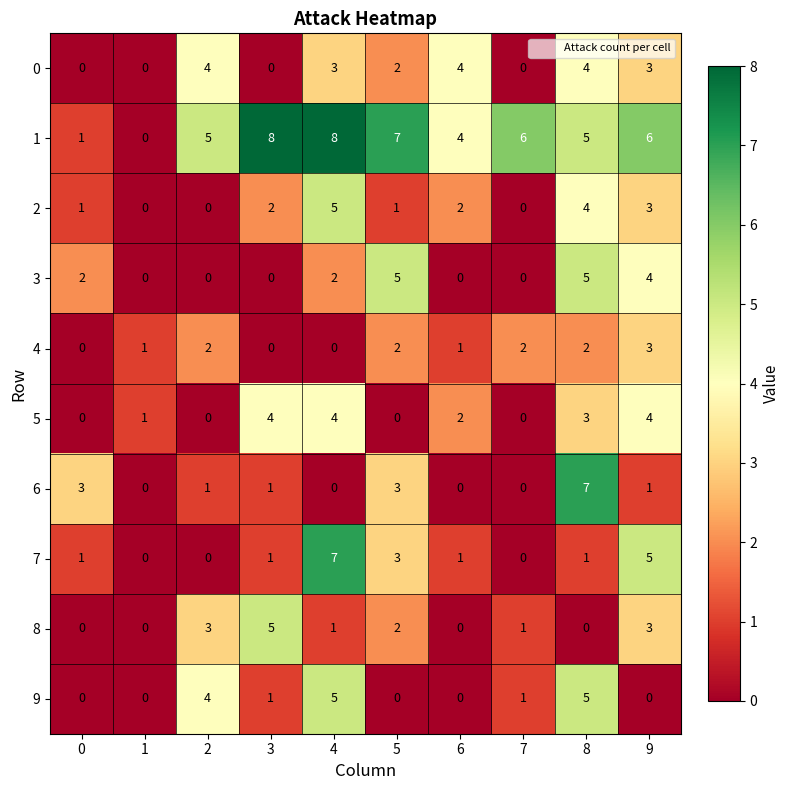

What is the difference between the maximum and minimum values in the 6 series?

7